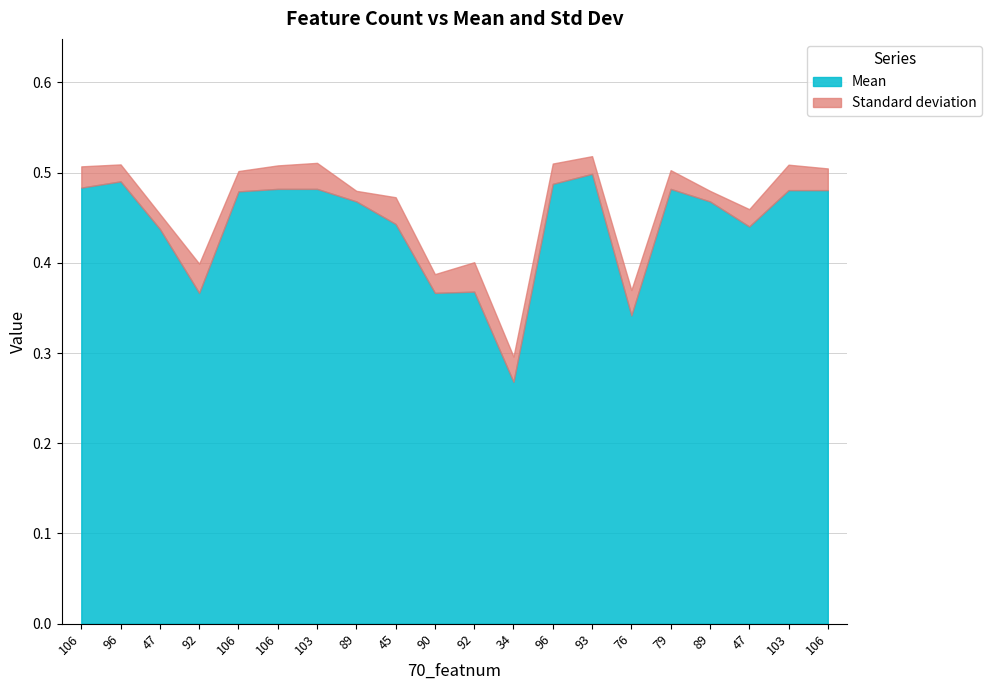

True or false: Standard deviation and Mean cross at least once.

False